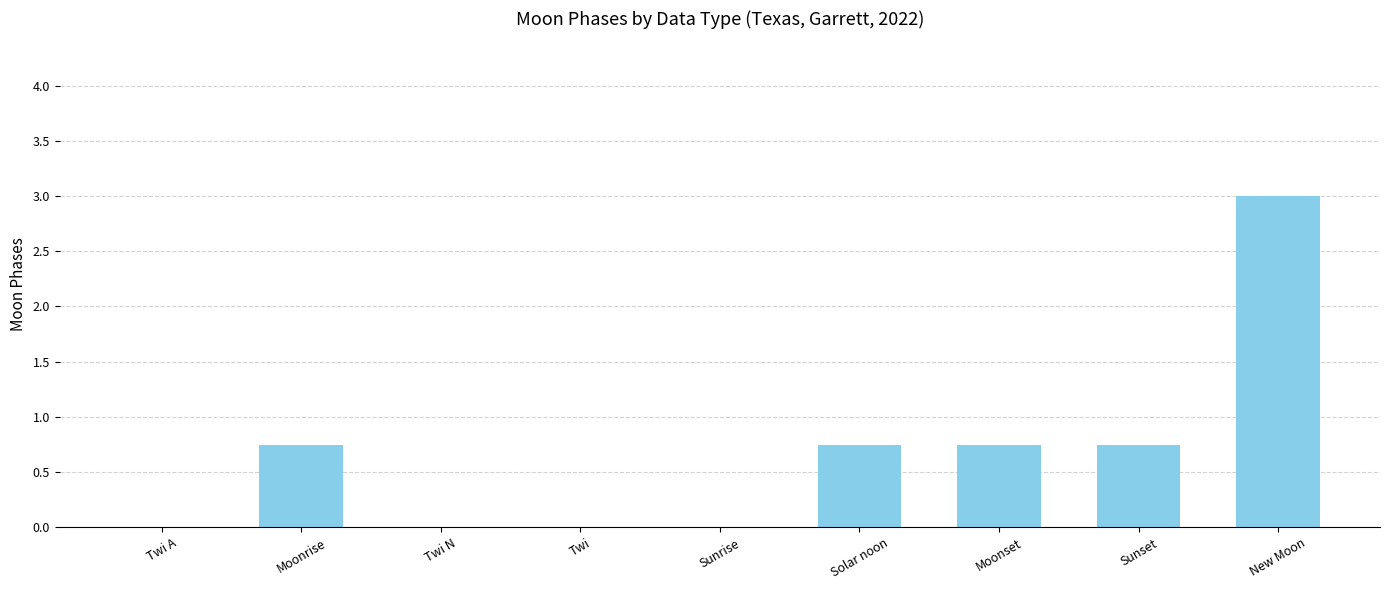

The chart shows a value of 1.7 at Twi N. True or false?

False